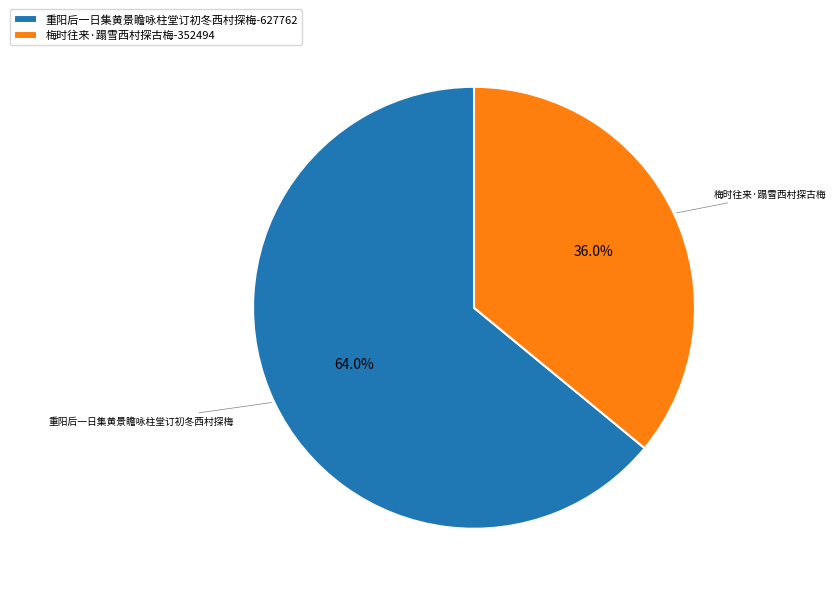

To the nearest percent, what percentage of the pie is 梅时往来·蹋雪西村探古梅?

36%